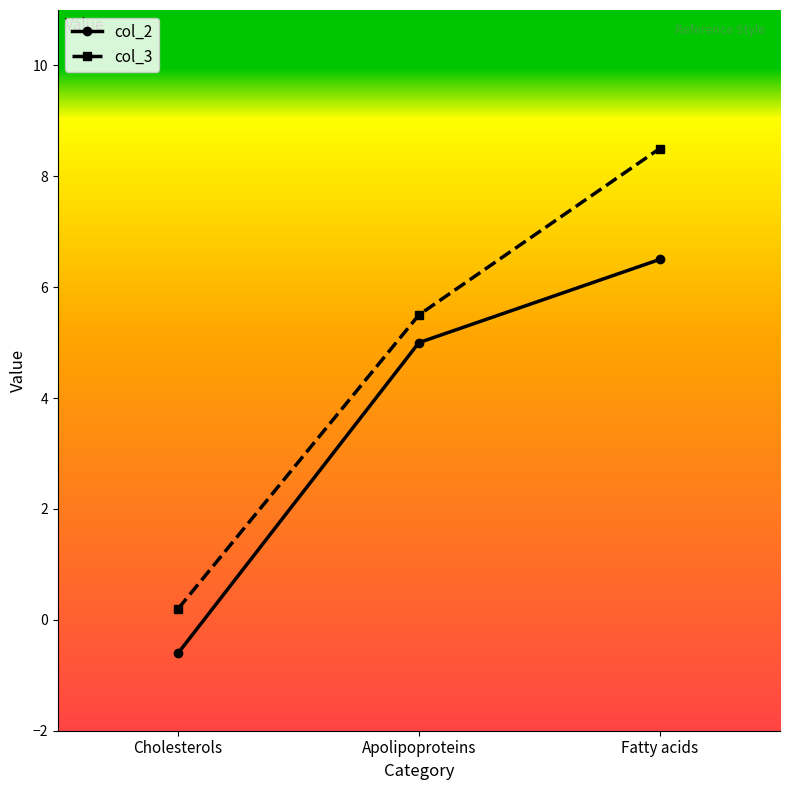

What is the sum of the col_2 values at Apolipoproteins and Cholesterols?

4.4